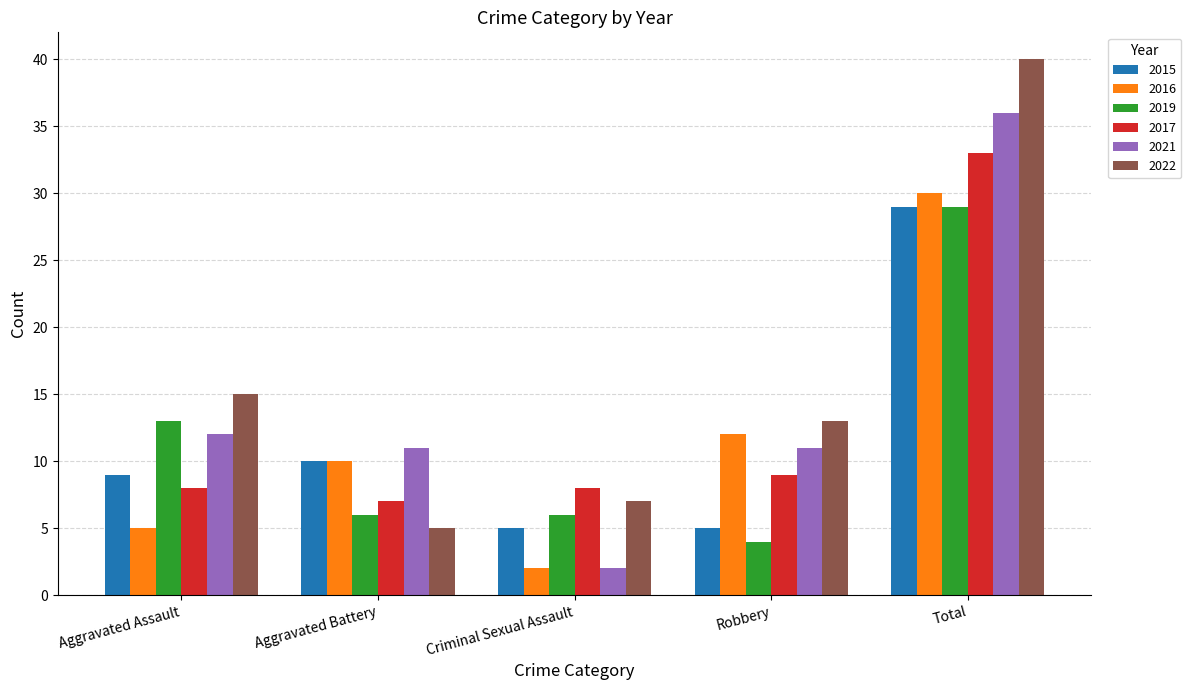

True or false: 2021 has a value of 2 at Criminal Sexual Assault.

True